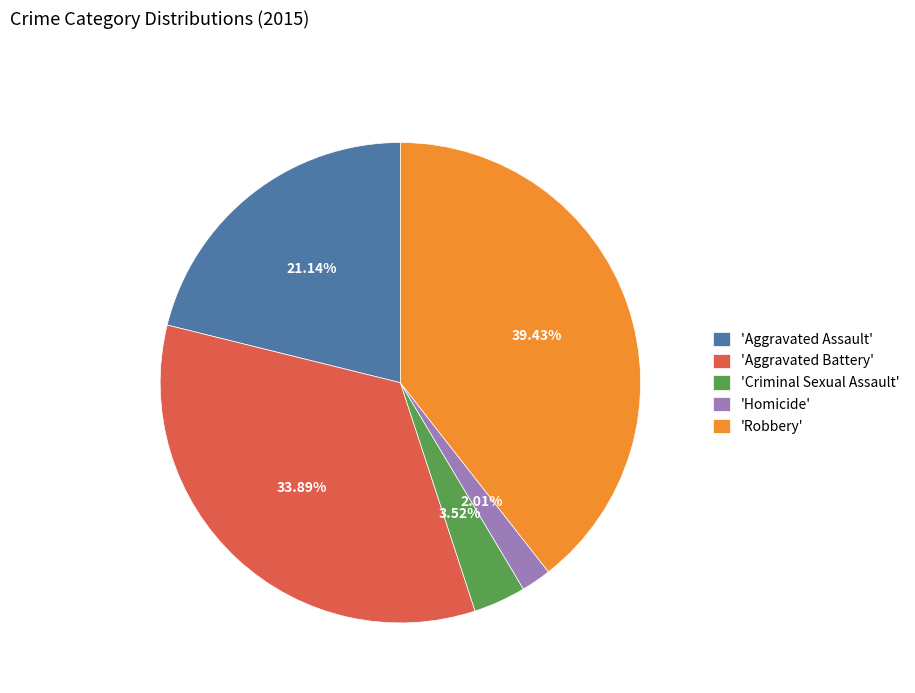

Do 'Robbery' and 'Aggravated Battery' together represent more than half of the pie?

Yes